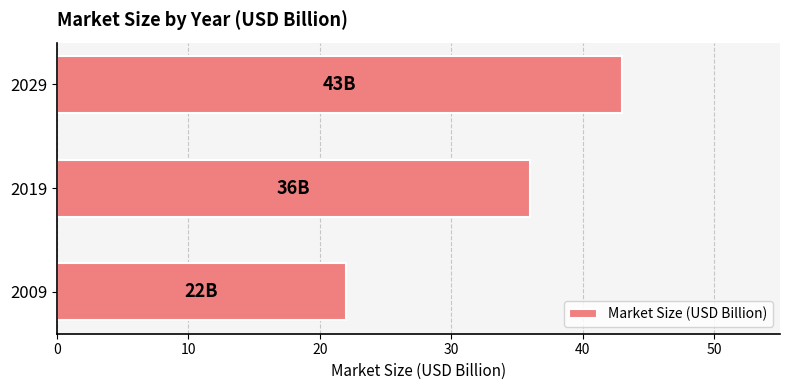

How many distinct data groups are displayed?

1